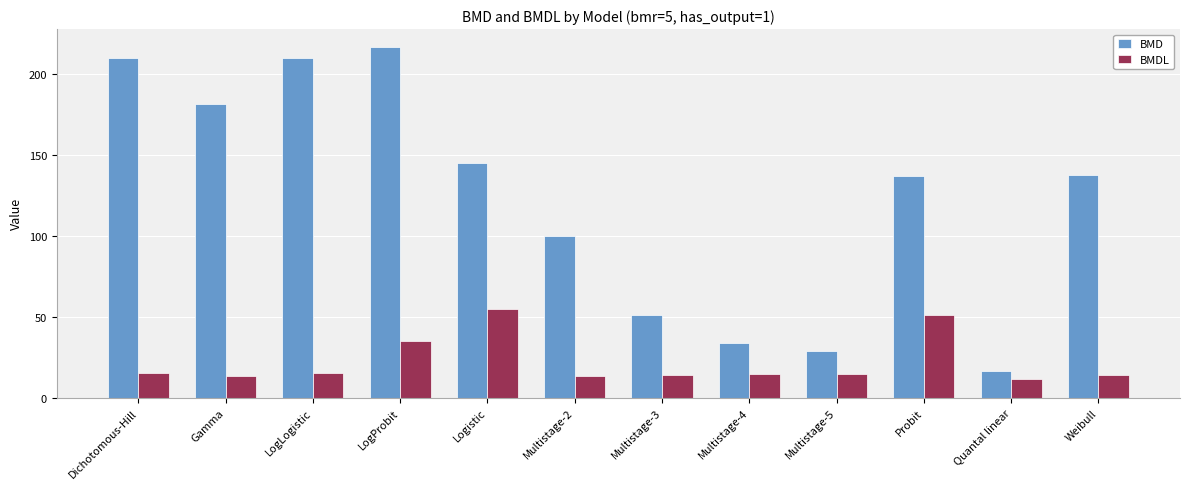

What is the total value across all series at Gamma?

194.9